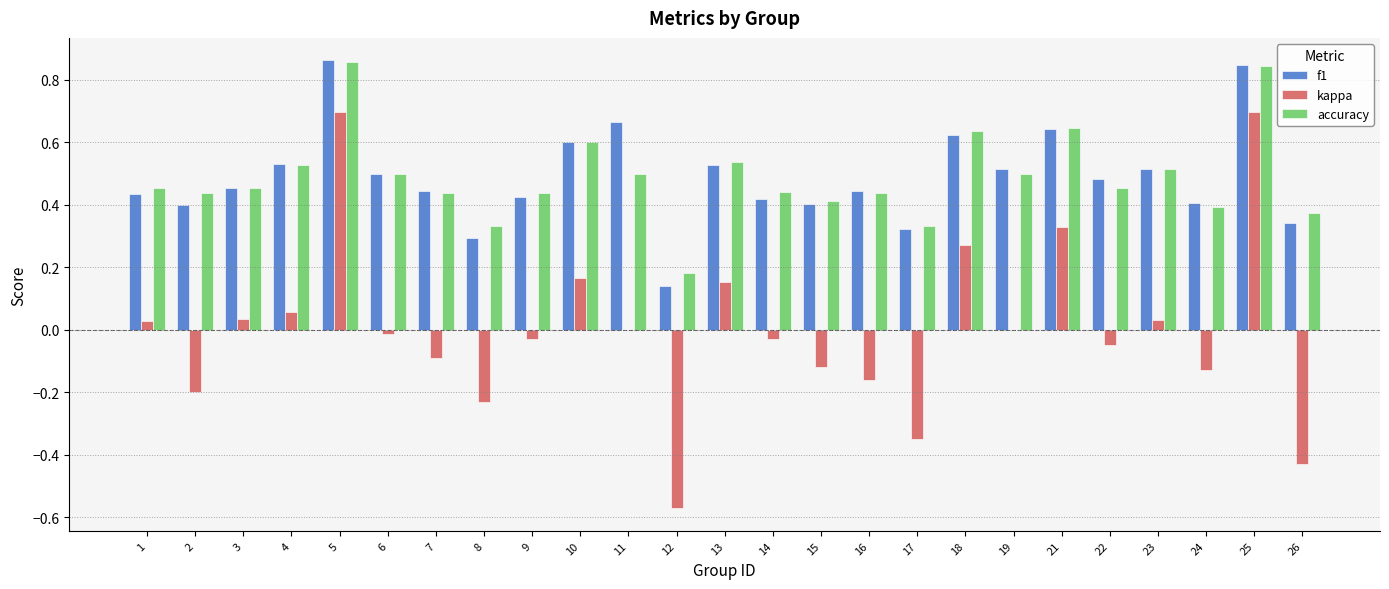

Is it true that kappa equals 0.7 at 19?

False